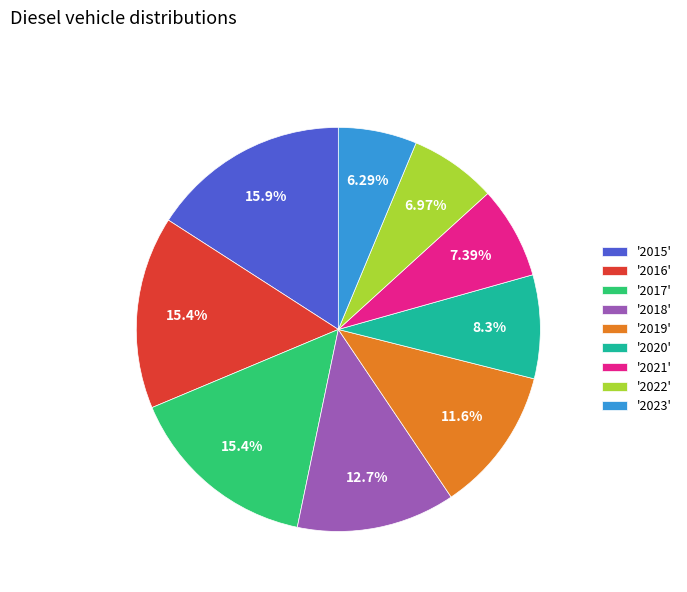

Which category has the smallest portion of the pie?

'2023'